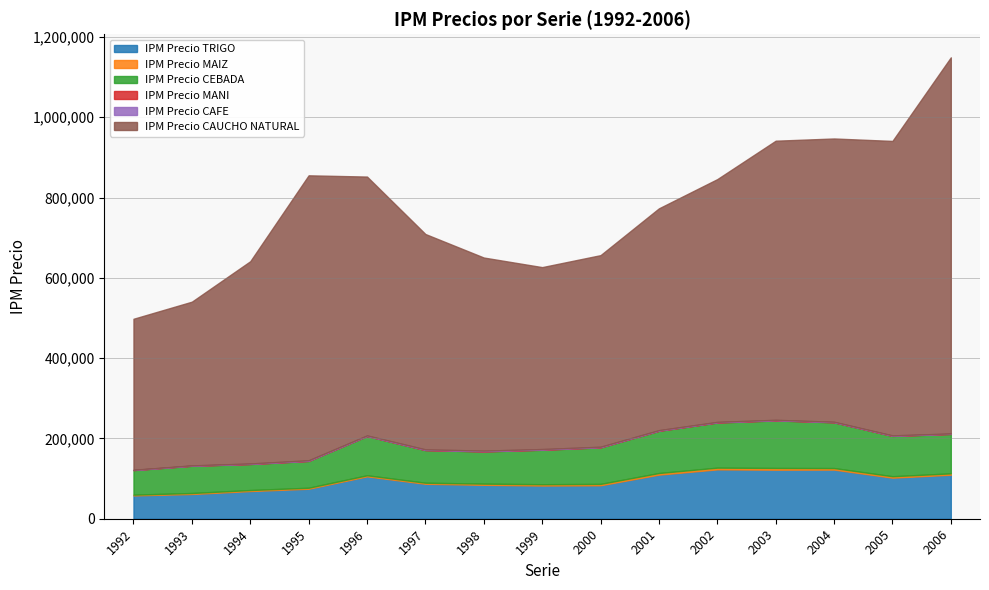

What is the greatest value displayed?

936873.0